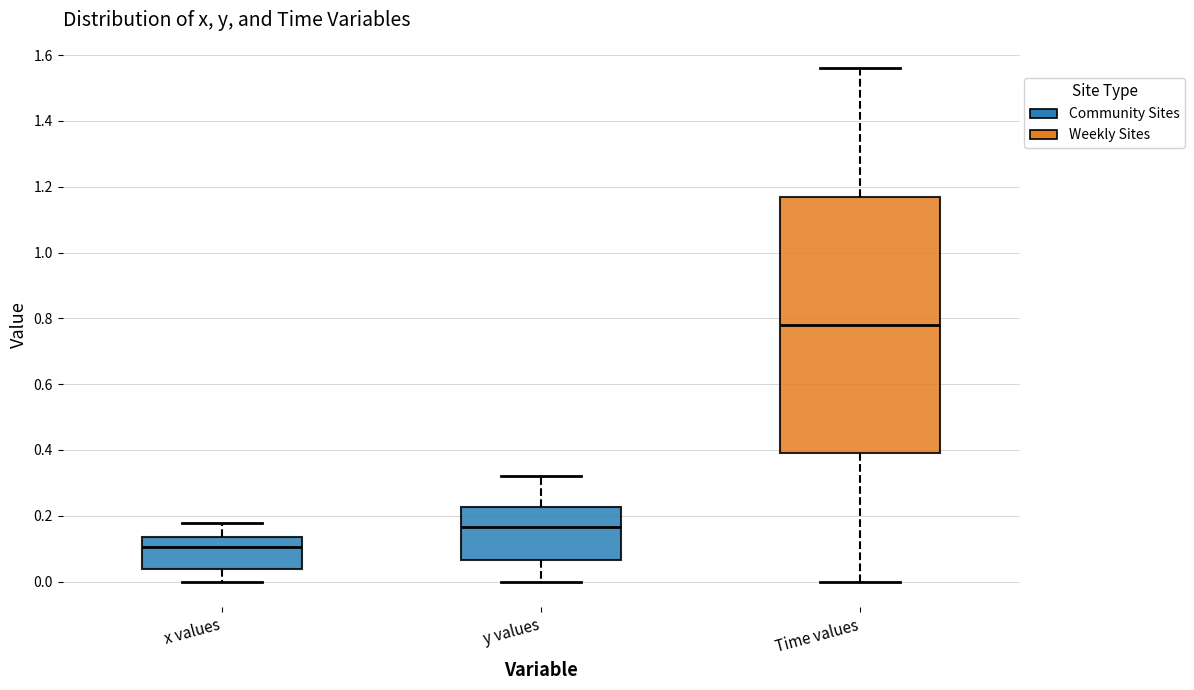

Which box's median line is the lowest?

x values